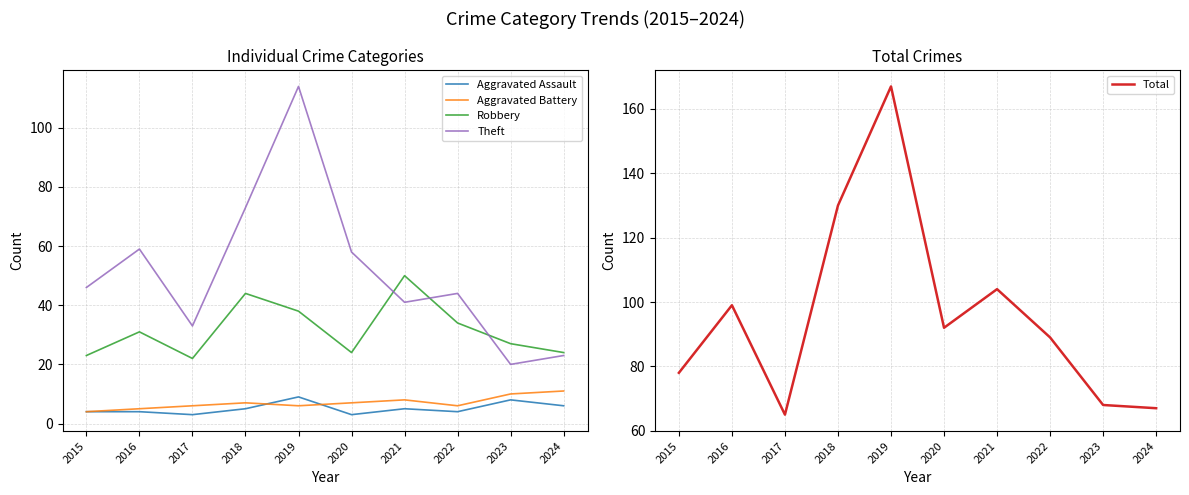

What is the average value of the Total series?

96